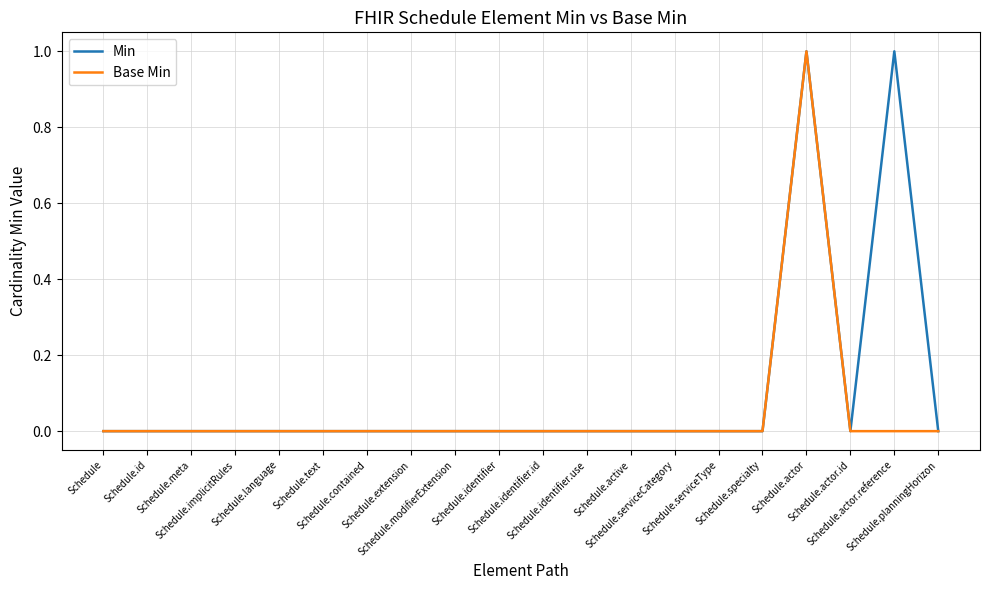

Count the number of data series in this chart.

2